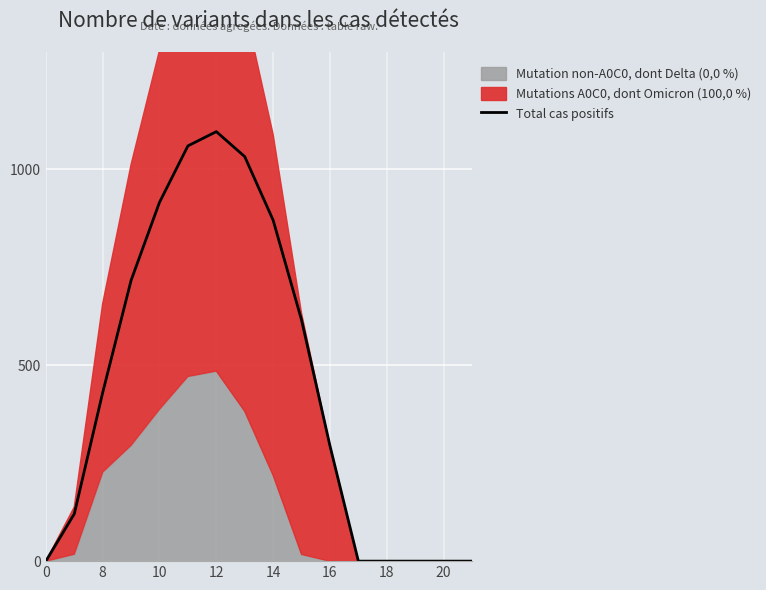

Does the chart display data point markers on the line(s)?

No